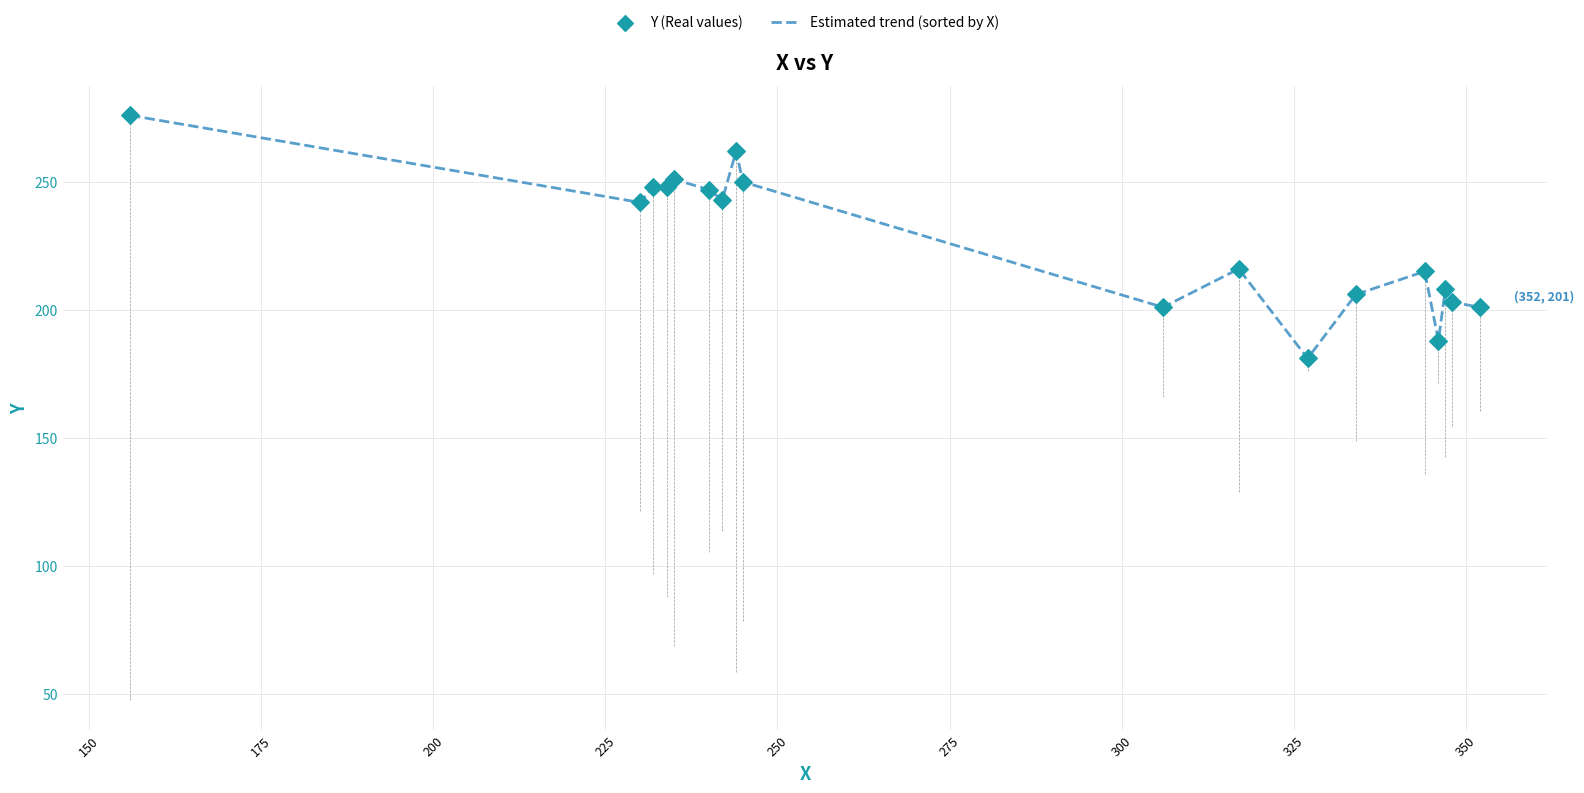

What is the greatest value displayed?

276